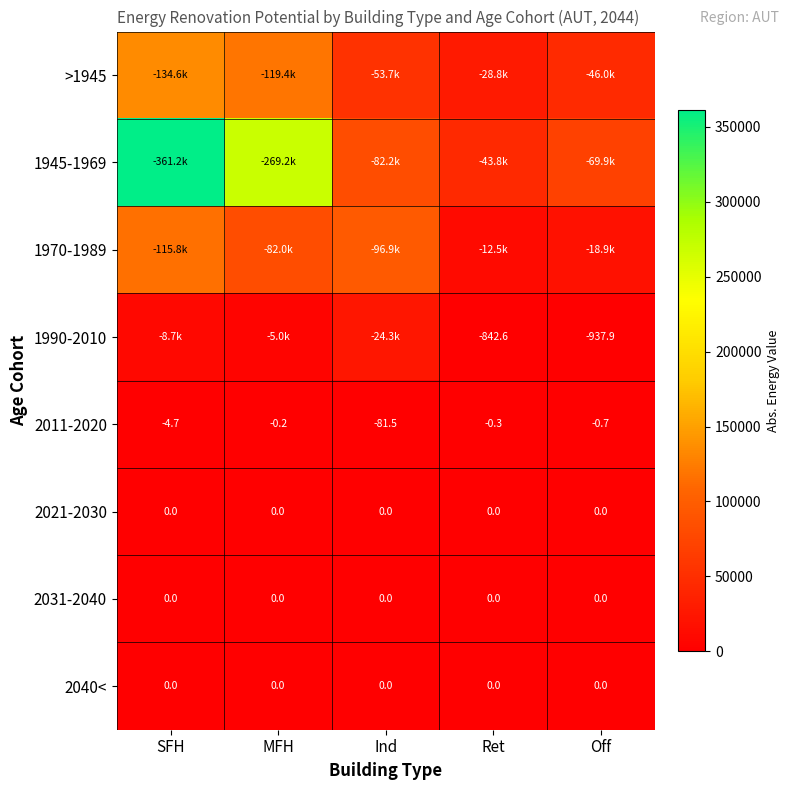

Is the value of 2011-2020 at SFH greater than the value of 1990-2010 at Ret?

Yes